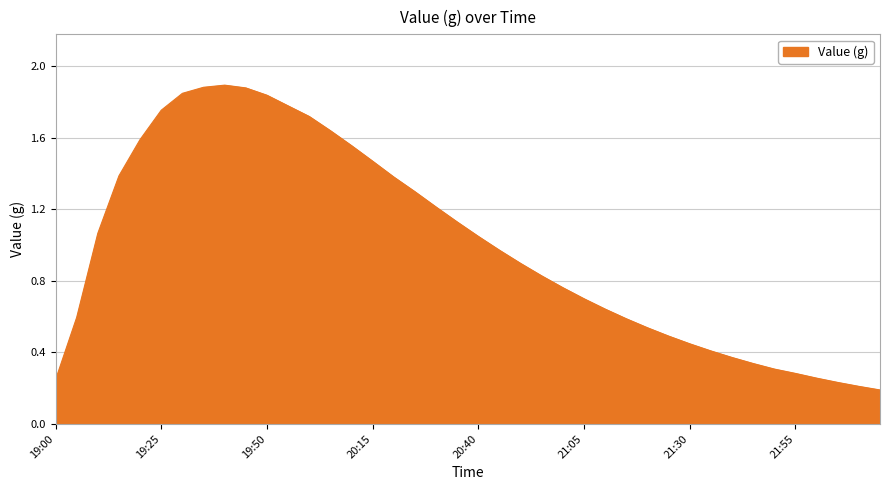

What is the difference between the maximum and minimum values?

1.7